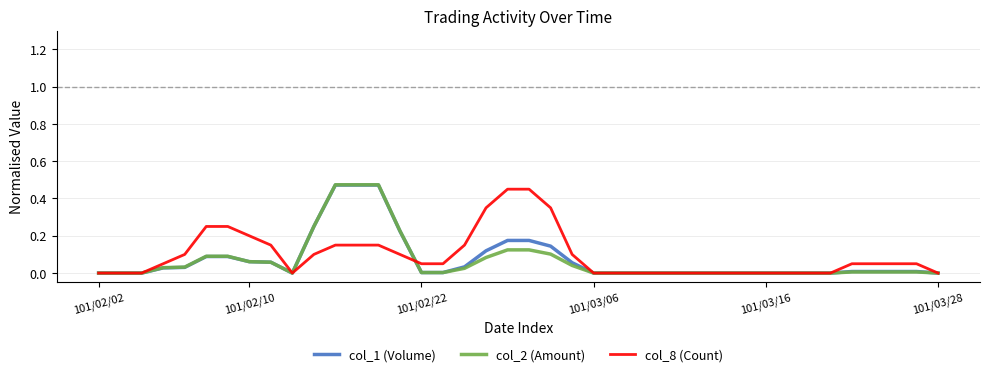

Is this an area chart (filled region under the line)?

No